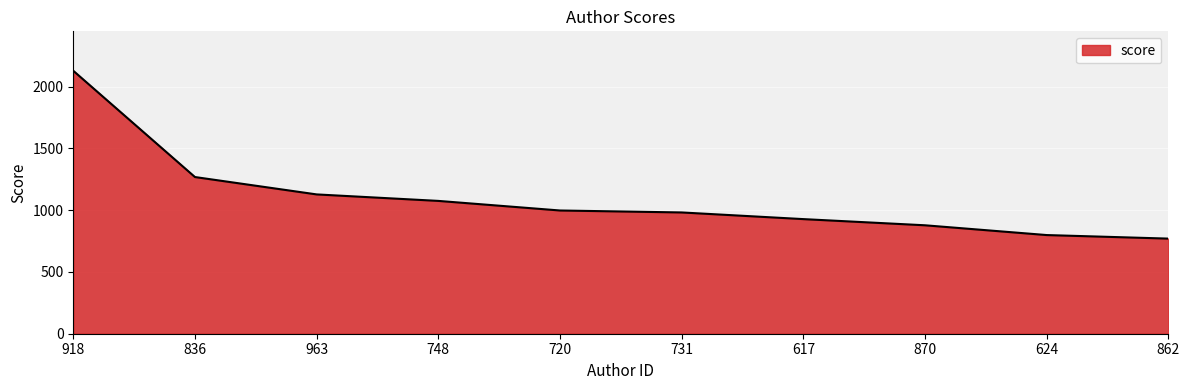

What is the maximum value shown in the chart?

2129.2